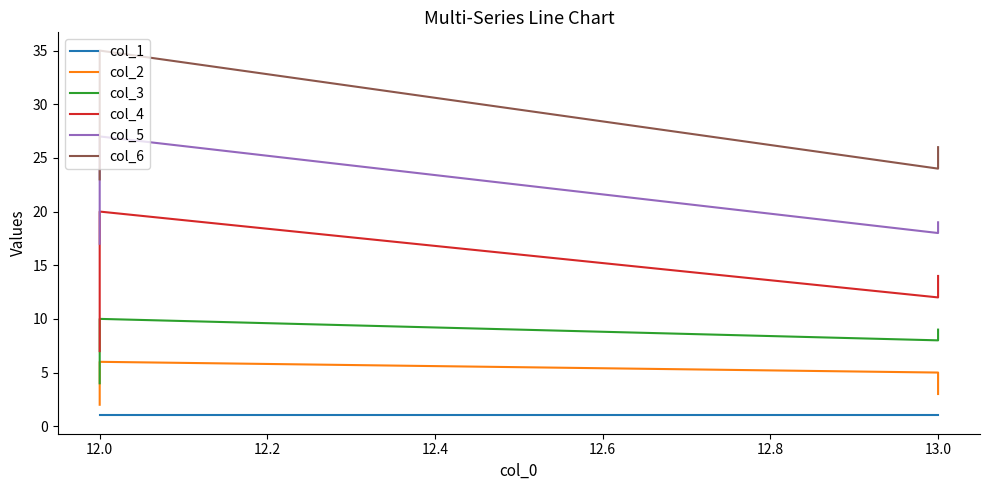

Is the value of col_6 at 12.0 greater than the value of col_3 at 12.0?

Yes